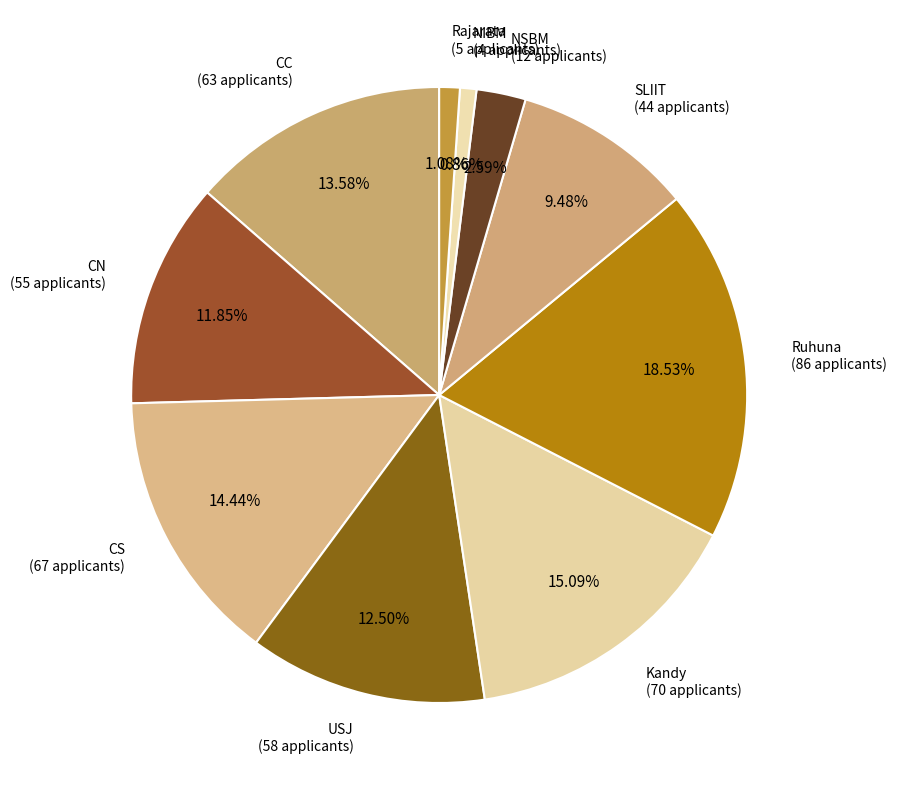

Does USJ account for over 50% of the chart?

No